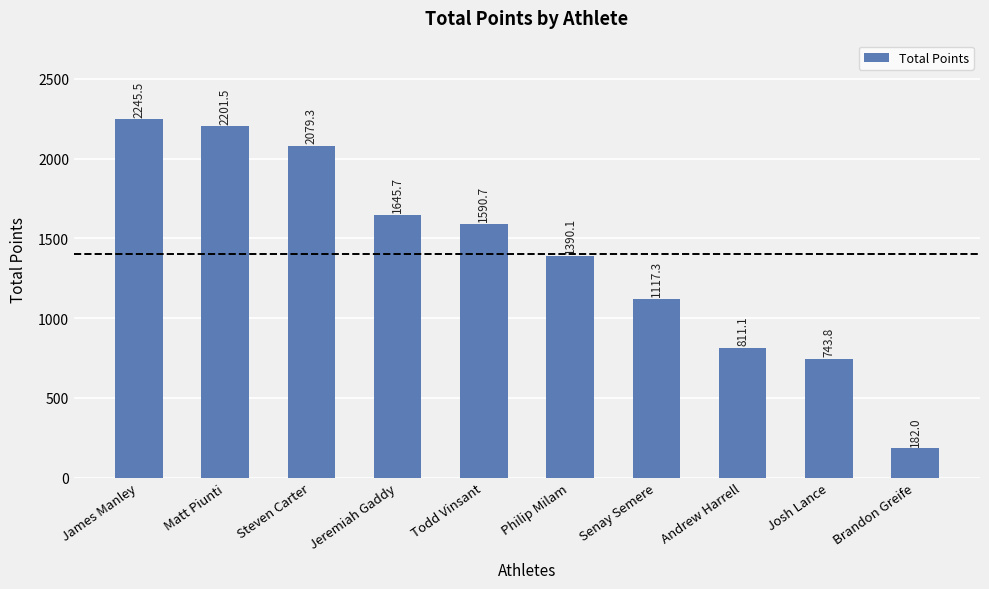

What position from the left is Steven Carter?

3